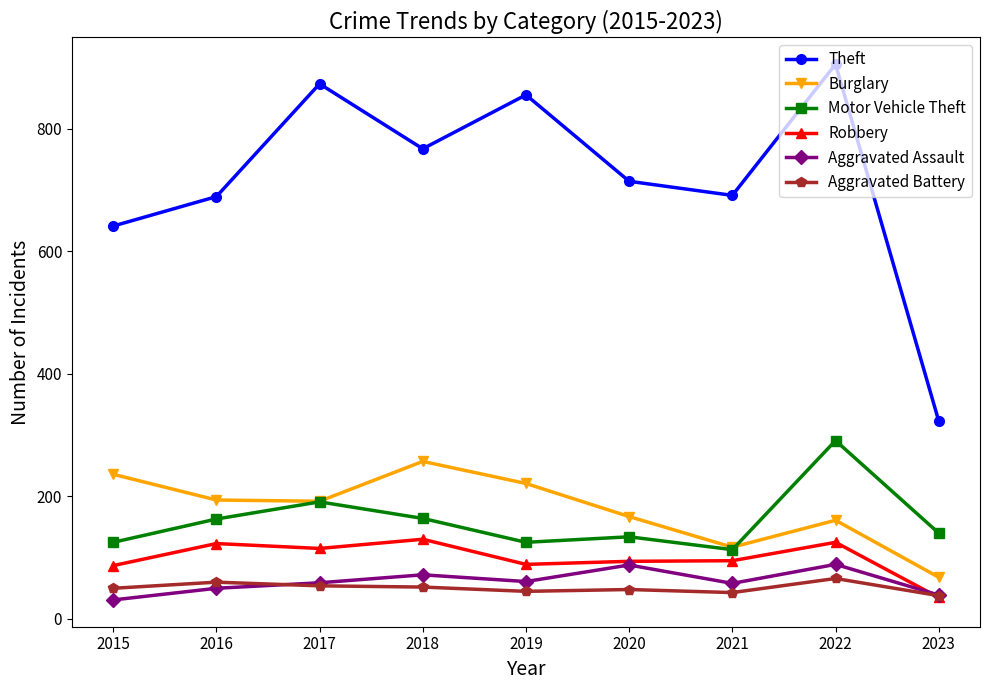

What is the value of the Motor Vehicle Theft point at the 5th from the left?

125